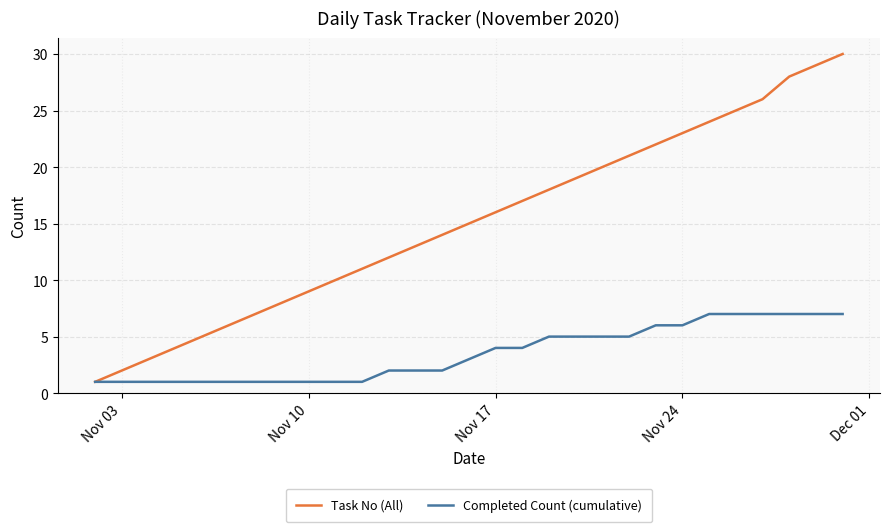

List the series in order of their peak value, highest first.

Task No (All), Completed Count (cumulative)